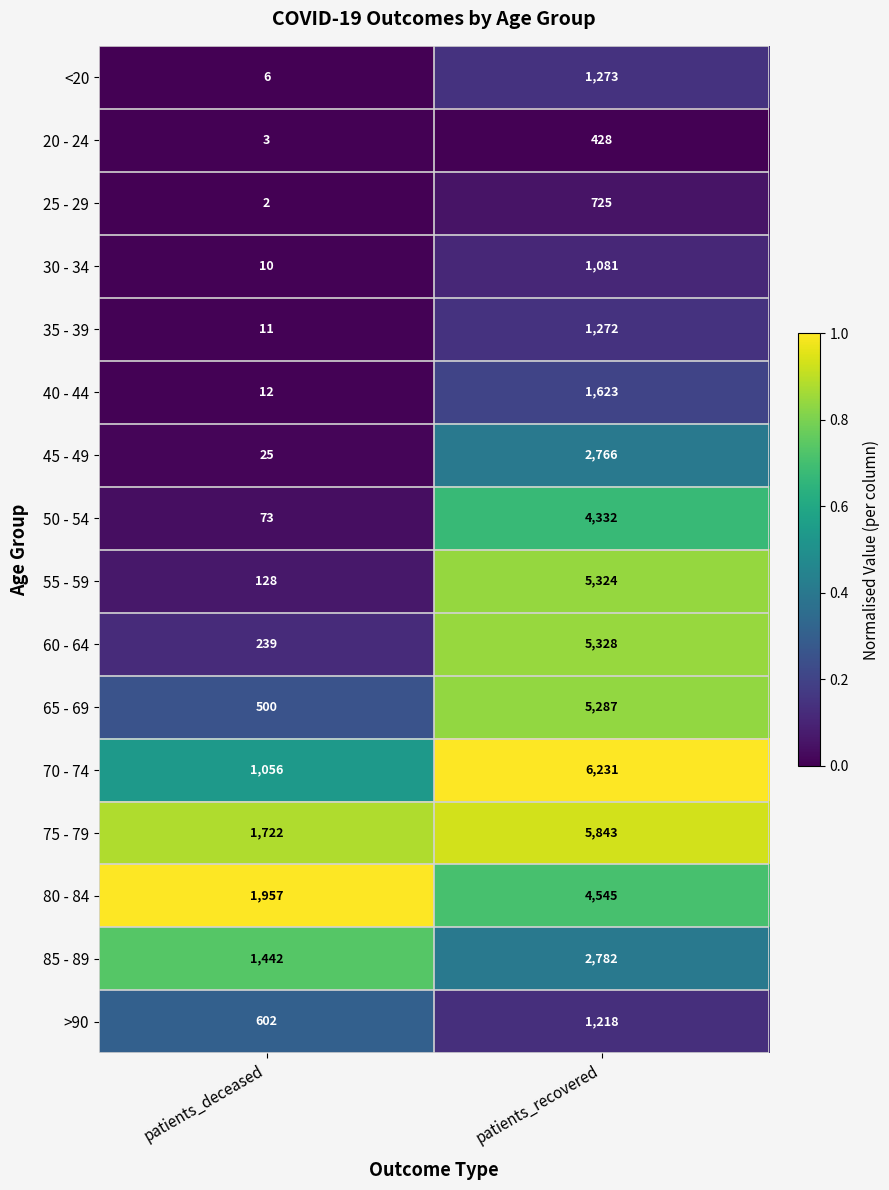

Rank the series by their maximum value, from highest to lowest.

70 - 74, 75 - 79, 60 - 64, 55 - 59, 65 - 69, 80 - 84, 50 - 54, 85 - 89, 45 - 49, 40 - 44, <20, 35 - 39, >90, 30 - 34, 25 - 29, 20 - 24